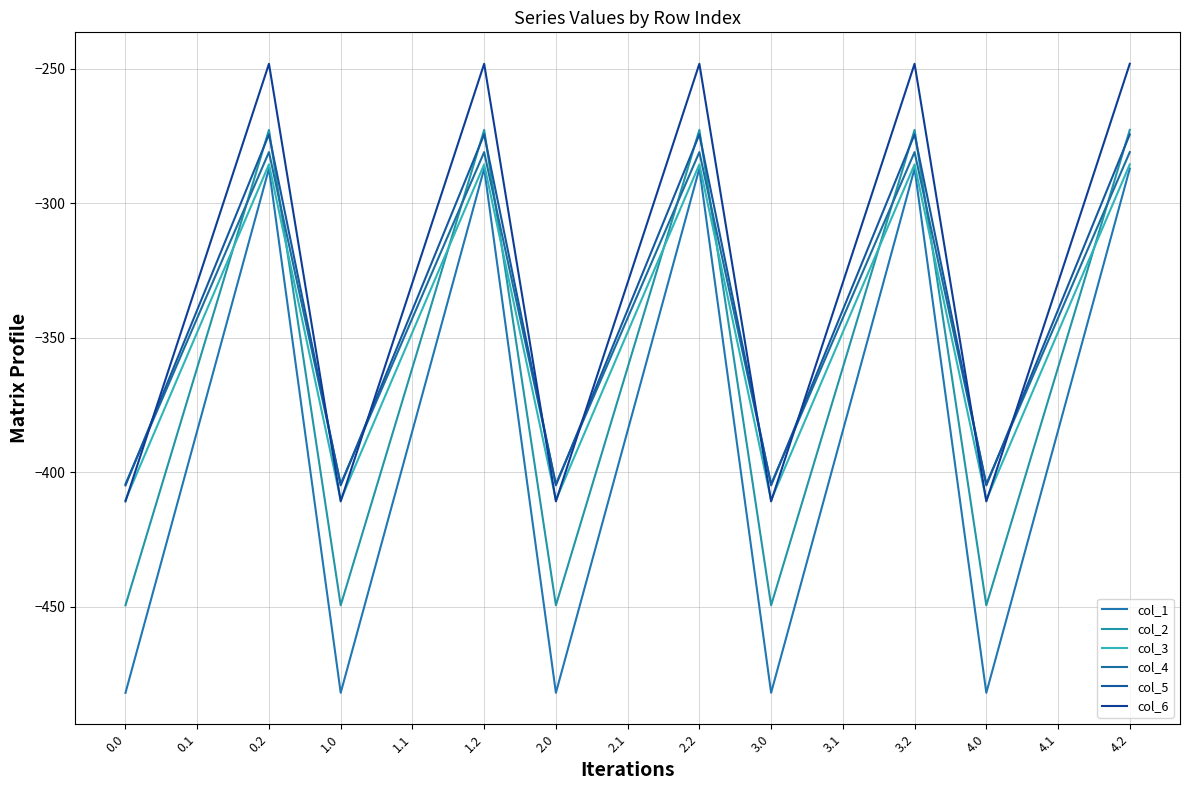

What is the sum of all col_5 values?

-5094.5